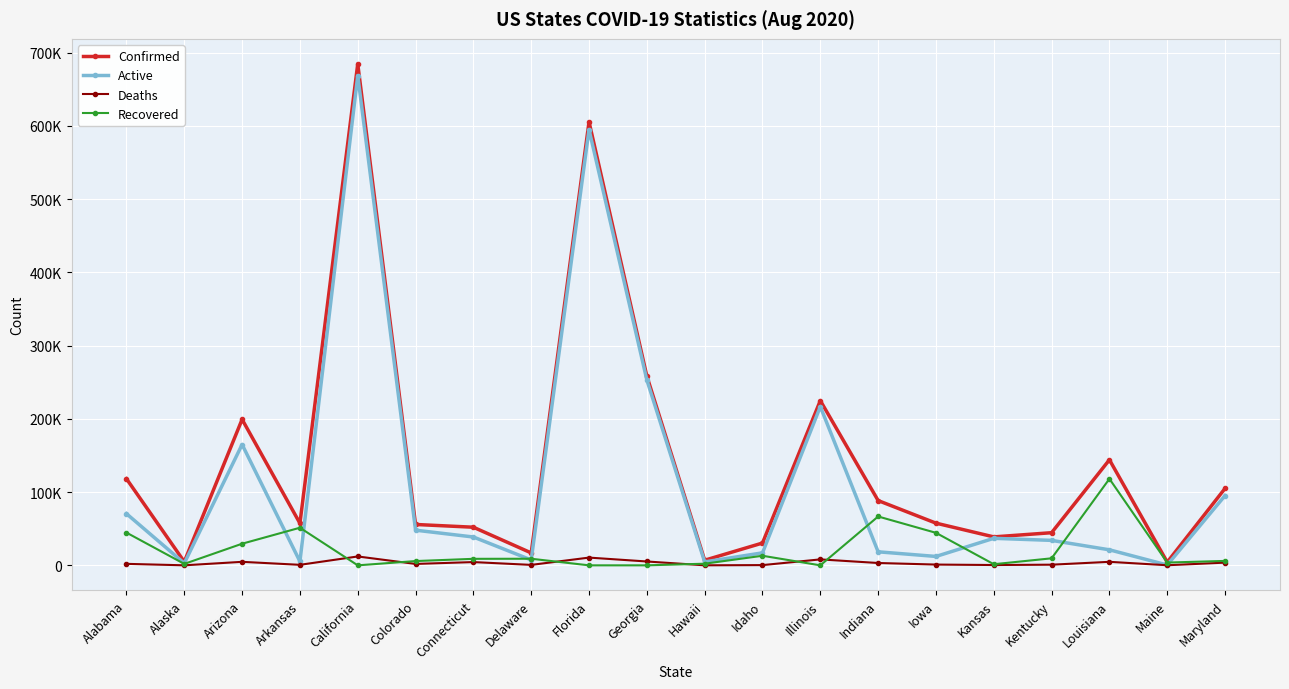

What are all the series names shown in the legend?

Confirmed, Active, Deaths, Recovered